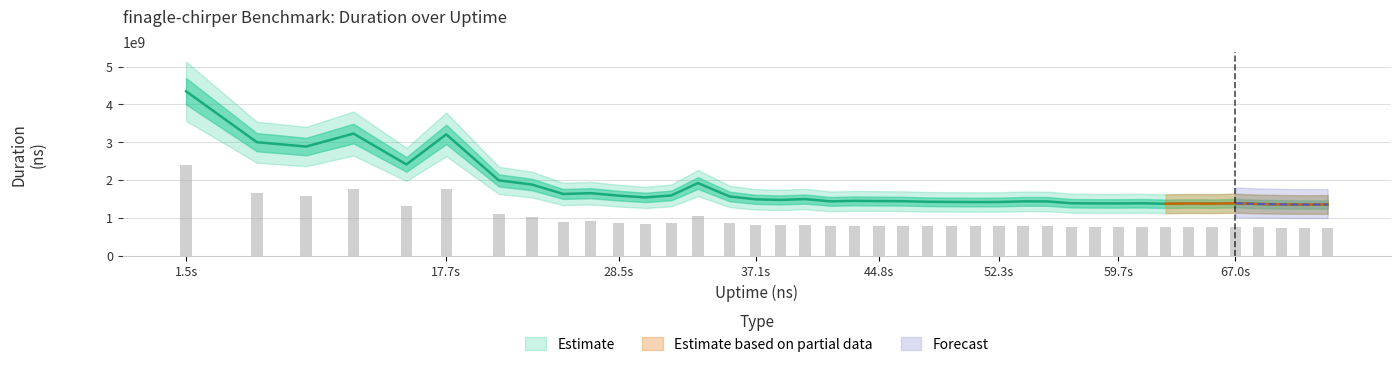

What is the sum of all values?

38482372601.8